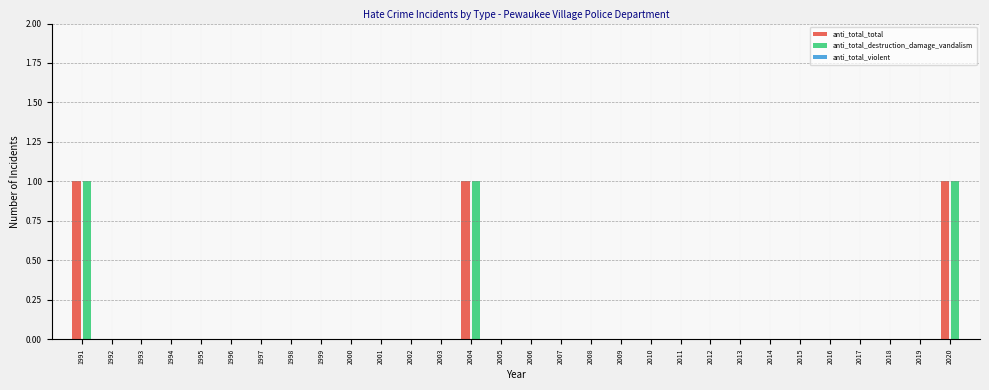

What is the sum of all anti_total_destruction_damage_vandalism values?

3